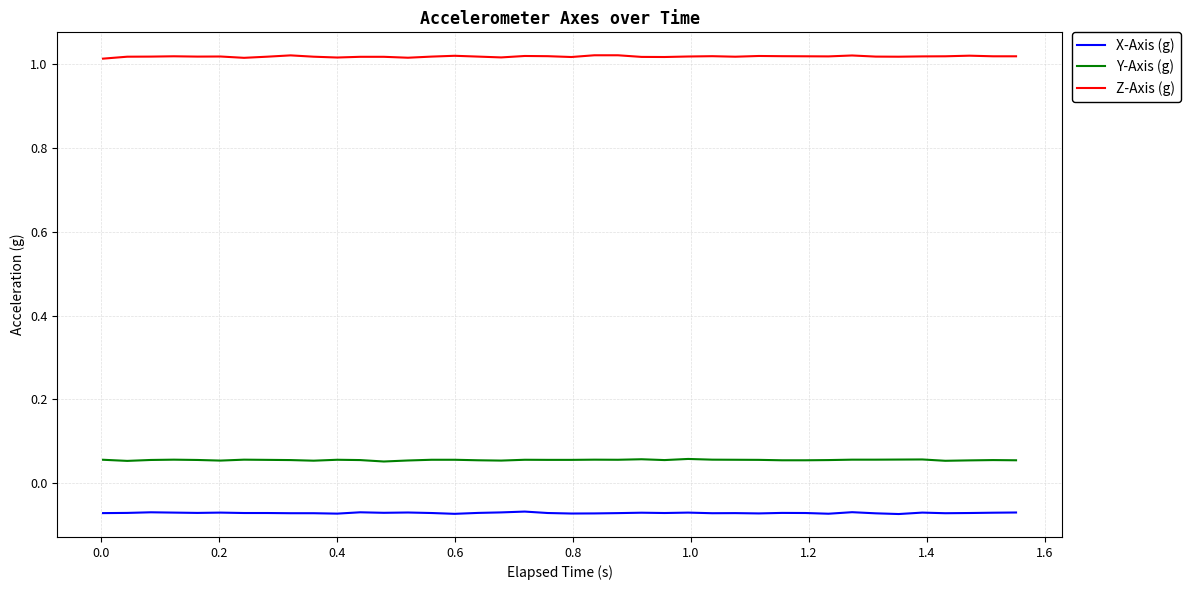

Does the chart display data point markers on the line(s)?

No